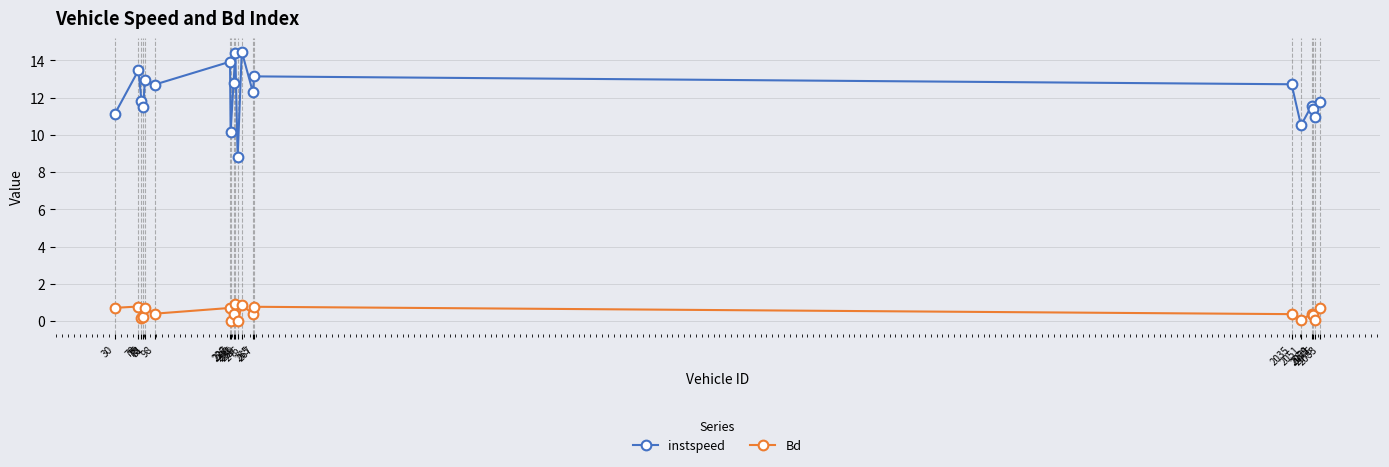

What is the lowest value of the instspeed series?

8.8